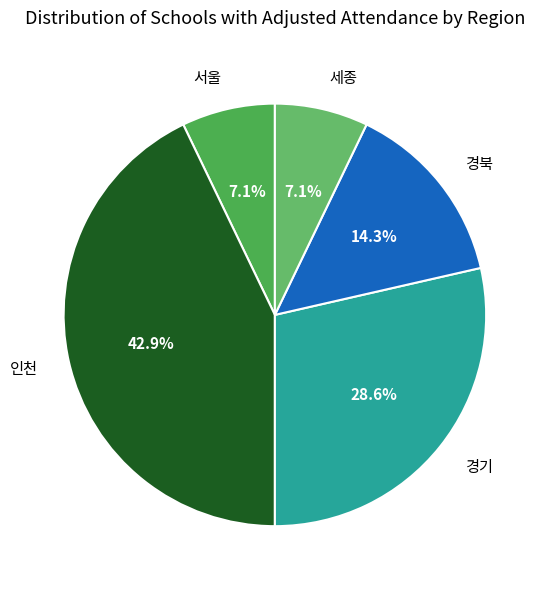

To the nearest percent, what is the difference between the largest and smallest slice percentages?

36%